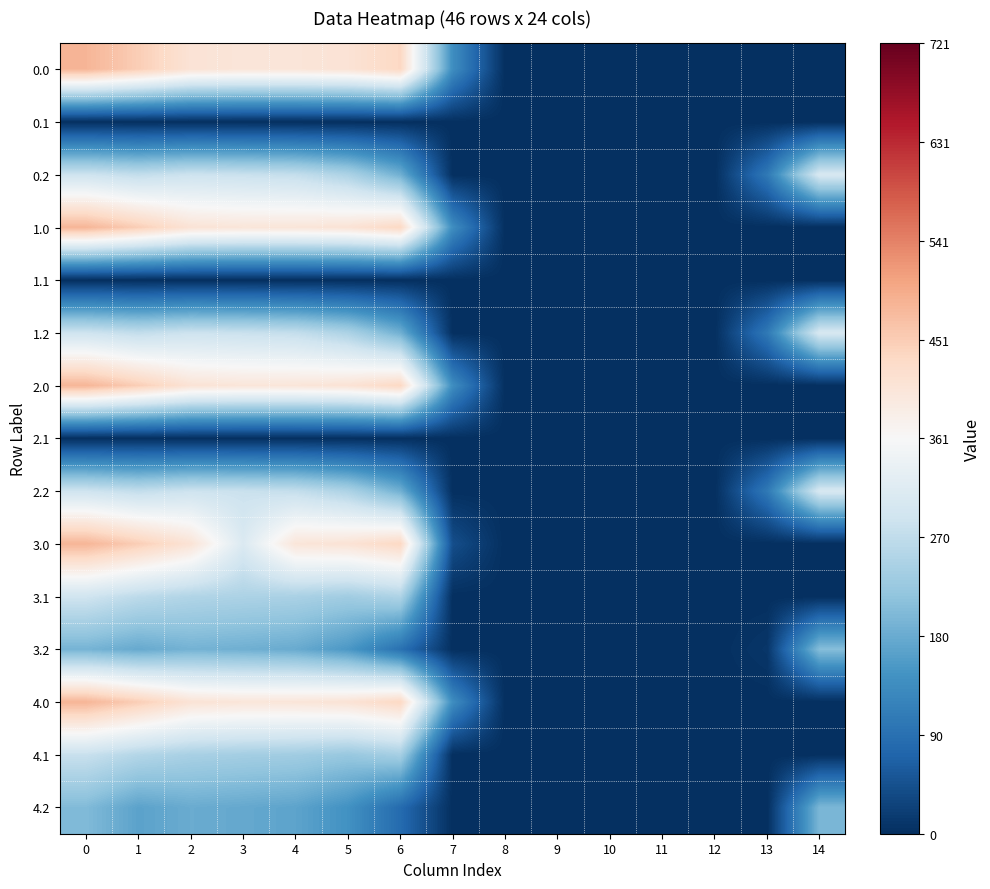

Reading left to right, transcribe all the data shown in this chart.

0.0: 0=482.0	1=449.5	2=410.3	3=404.4	4=404.9	5=410.8	6=435.0	7=136.4	8=0.0	9=0.0	10=0.0	11=0.0	12=0.0	13=0.0	14=0.0
0.1: 0=0.0	1=0.0	2=0.0	3=0.0	4=0.0	5=0.0	6=0.0	7=0.0	8=0.0	9=0.0	10=0.0	11=0.0	12=0.0	13=0.0	14=0.0
0.2: 0=287.1	1=272.7	2=285.5	3=281.0	4=274.4	5=248.1	6=187.1	7=0.0	8=0.0	9=0.0	10=0.0	11=0.0	12=0.0	13=104.4	14=301.9
1.0: 0=482.0	1=449.5	2=410.3	3=404.4	4=404.9	5=410.8	6=435.0	7=136.4	8=0.0	9=0.0	10=0.0	11=0.0	12=0.0	13=0.0	14=0.0
1.1: 0=0.0	1=0.0	2=0.0	3=0.0	4=0.0	5=0.0	6=0.0	7=0.0	8=0.0	9=0.0	10=0.0	11=0.0	12=0.0	13=0.0	14=0.0
1.2: 0=287.1	1=272.7	2=285.5	3=281.0	4=274.4	5=248.1	6=187.1	7=0.0	8=0.0	9=0.0	10=0.0	11=0.0	12=0.0	13=104.4	14=301.9
2.0: 0=482.0	1=449.5	2=410.3	3=404.4	4=404.9	5=410.8	6=435.0	7=136.4	8=0.0	9=0.0	10=0.0	11=0.0	12=0.0	13=0.0	14=0.0
2.1: 0=0.0	1=0.0	2=0.0	3=0.0	4=0.0	5=0.0	6=0.0	7=0.0	8=0.0	9=0.0	10=0.0	11=0.0	12=0.0	13=0.0	14=0.0
2.2: 0=287.1	1=272.7	2=285.5	3=281.0	4=274.4	5=248.1	6=187.1	7=0.0	8=0.0	9=0.0	10=0.0	11=0.0	12=0.0	13=104.4	14=301.9
3.0: 0=482.0	1=449.5	2=410.3	3=309.4	4=404.9	5=410.8	6=435.0	7=41.4	8=0.0	9=0.0	10=0.0	11=0.0	12=0.0	13=0.0	14=0.0
3.1: 0=289.6	1=266.1	2=252.9	3=247.7	4=244.6	5=234.5	6=250.2	7=0.0	8=0.0	9=0.0	10=0.0	11=0.0	12=0.0	13=0.0	14=0.0
3.2: 0=192.1	1=177.7	2=190.5	3=186.0	4=179.4	5=153.1	6=92.1	7=0.0	8=0.0	9=0.0	10=0.0	11=0.0	12=0.0	13=9.4	14=206.9
4.0: 0=482.0	1=449.5	2=410.3	3=404.4	4=404.9	5=410.8	6=435.0	7=136.4	8=0.0	9=0.0	10=0.0	11=0.0	12=0.0	13=0.0	14=0.0
4.1: 0=279.6	1=256.1	2=242.9	3=237.7	4=234.6	5=224.5	6=240.2	7=0.0	8=0.0	9=0.0	10=0.0	11=0.0	12=0.0	13=0.0	14=0.0
4.2: 0=201.8	1=167.7	2=180.5	3=176.0	4=169.4	5=143.1	6=82.1	7=0.0	8=0.0	9=0.0	10=0.0	11=0.0	12=0.0	13=0.0	14=196.9